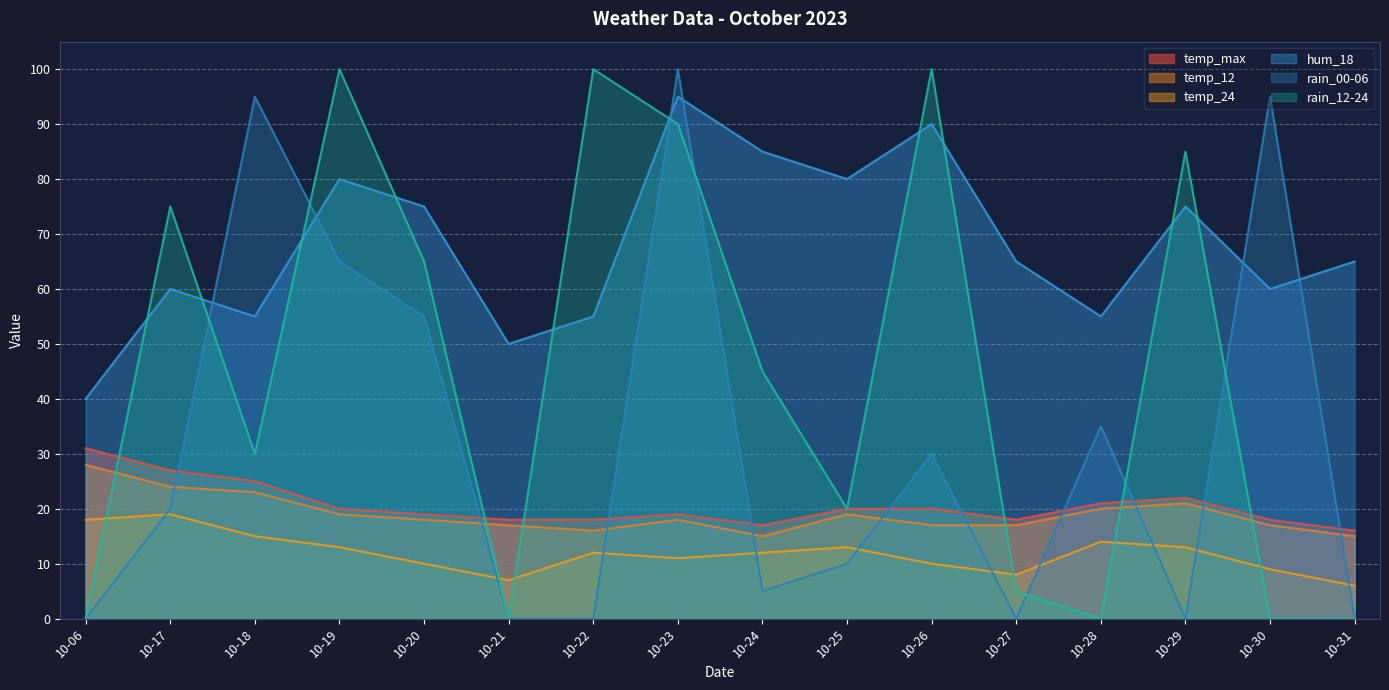

At which label is rain_12-24 closest to 50?

10-24